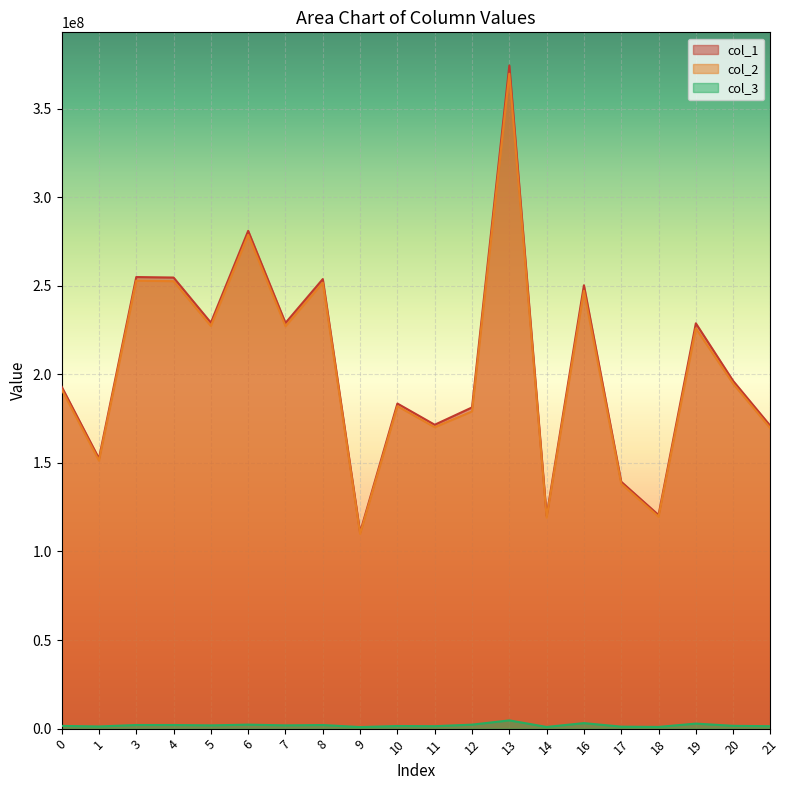

Which series has the largest total across all categories?

col_1